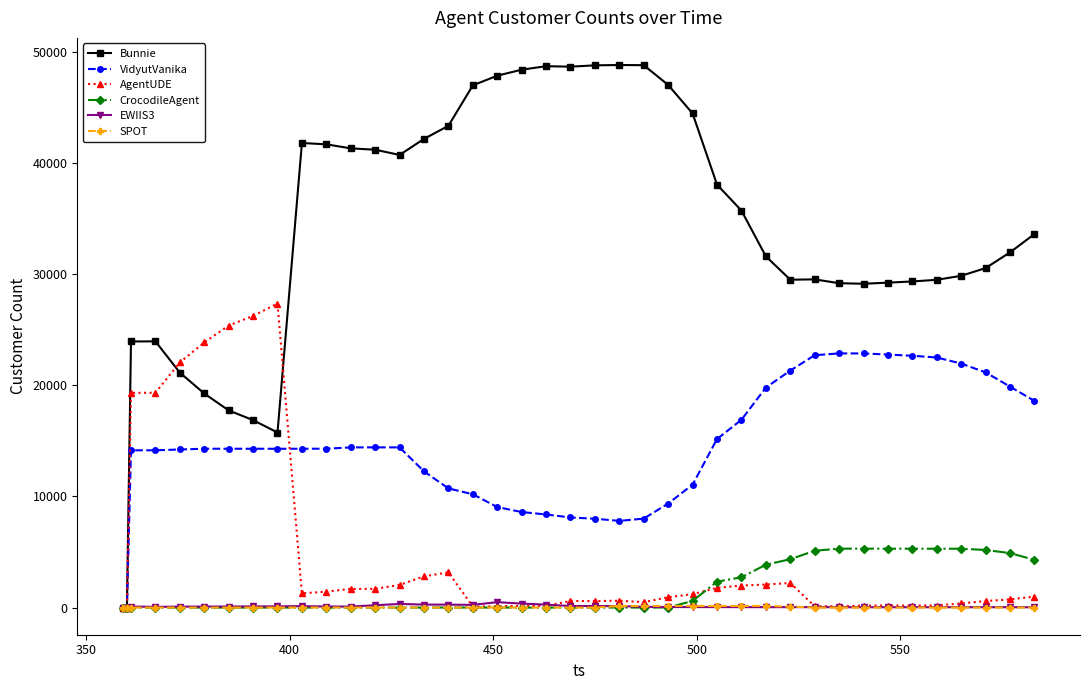

True or false: EWIIS3 has more than 2 points higher than both neighbors.

True